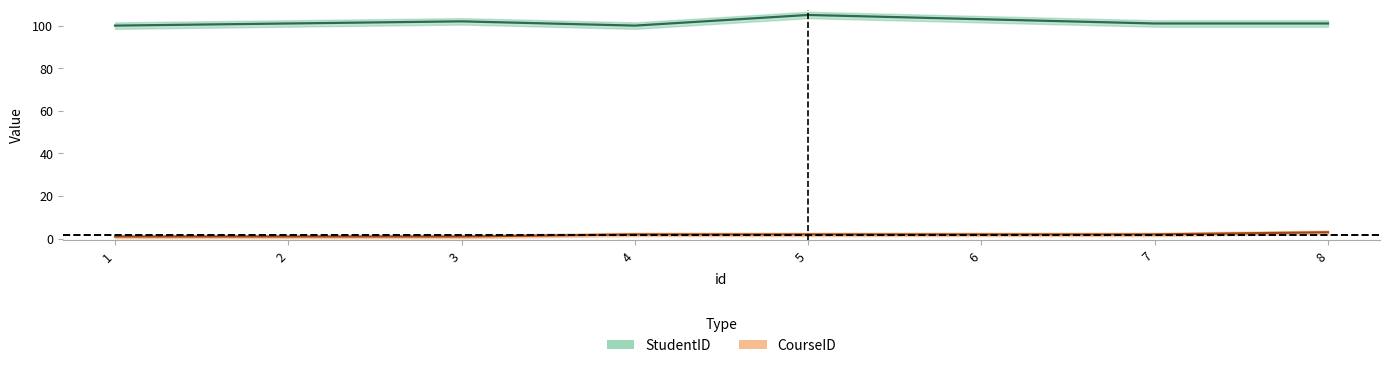

Which label corresponds to the largest value in the chart?

5